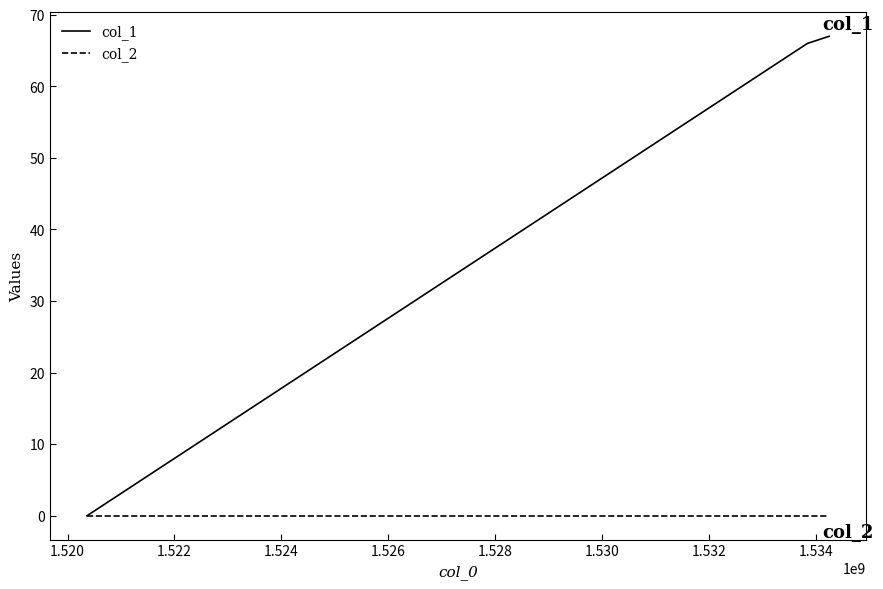

At how many categories does at least one series exceed 9?

2